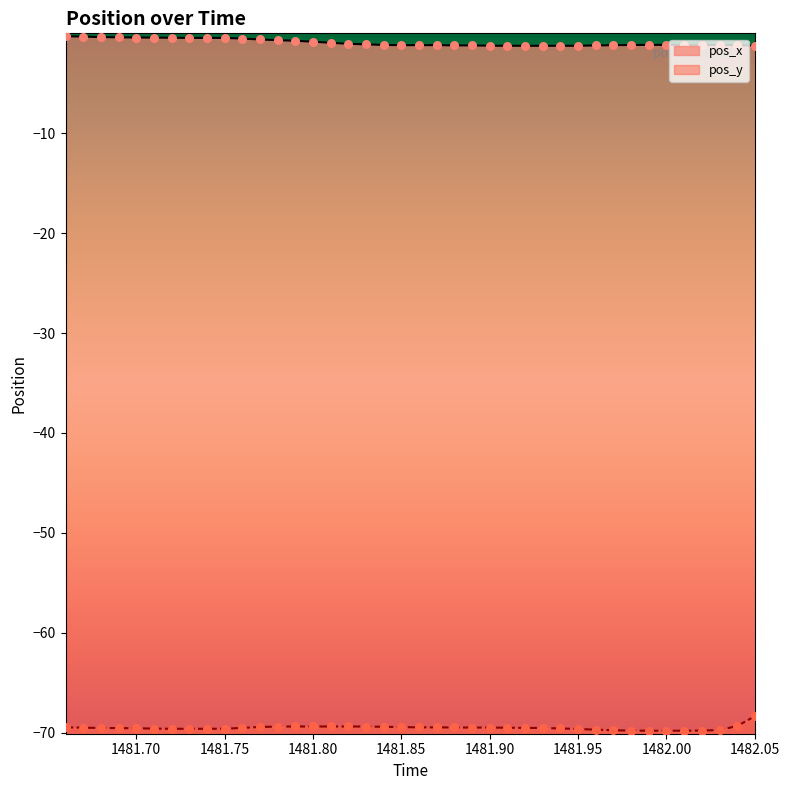

What are all the series names shown in the legend?

pos_x, pos_y